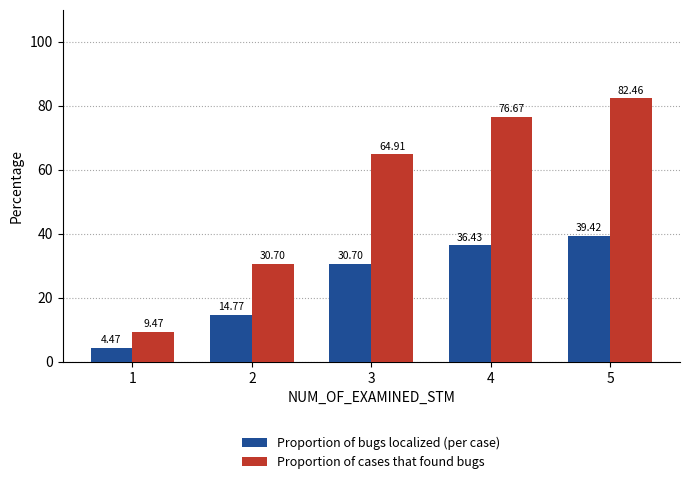

At how many categories does at least one series exceed 74?

2